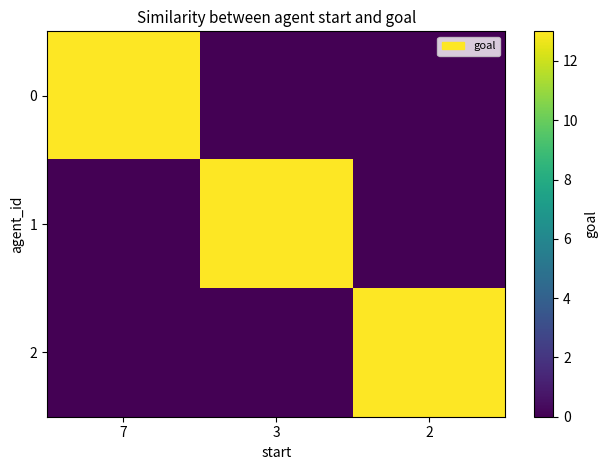

What is the spread (max minus min) of values at 7?

13